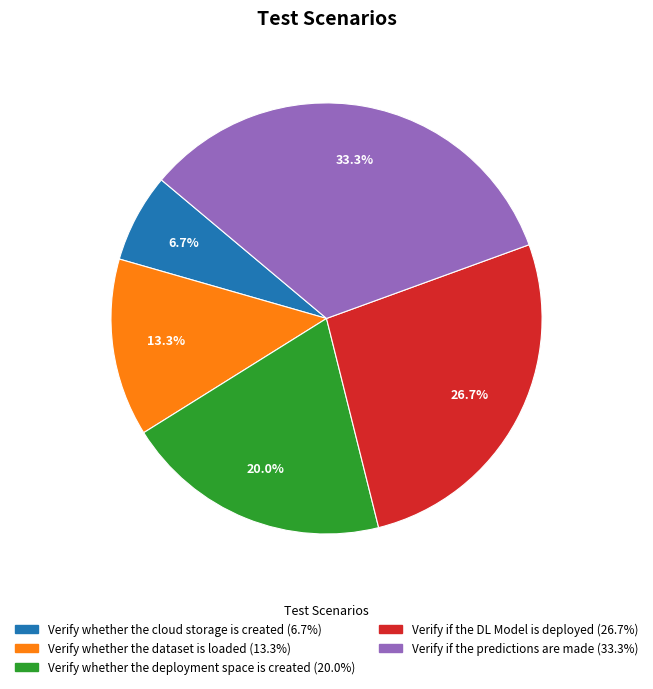

What percentage is the Verify if the DL Model is deployed slice, to the nearest percent?

27%